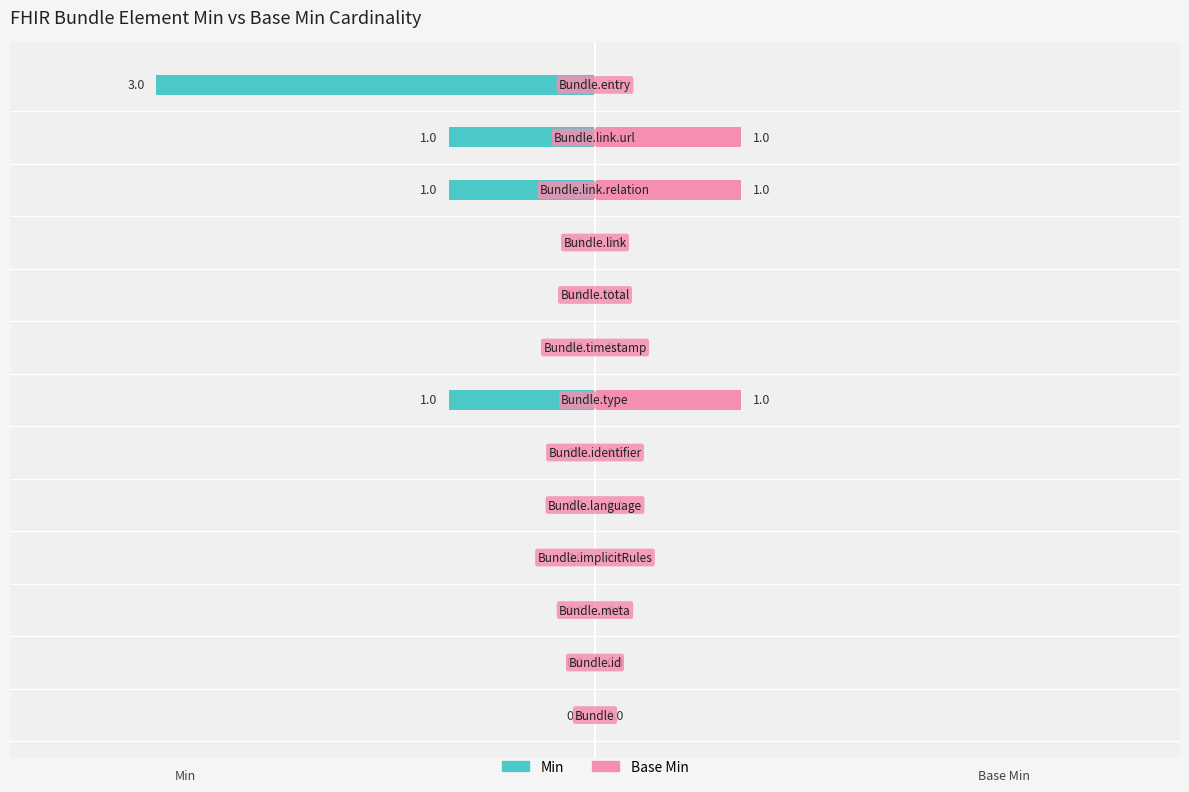

Reading left to right, transcribe all the data shown in this chart.

Min: 0	0	0	0	0	0	-1	0	0	0	-1	-1	-3
Base Min: 0	0	0	0	0	0	1	0	0	0	1	1	0